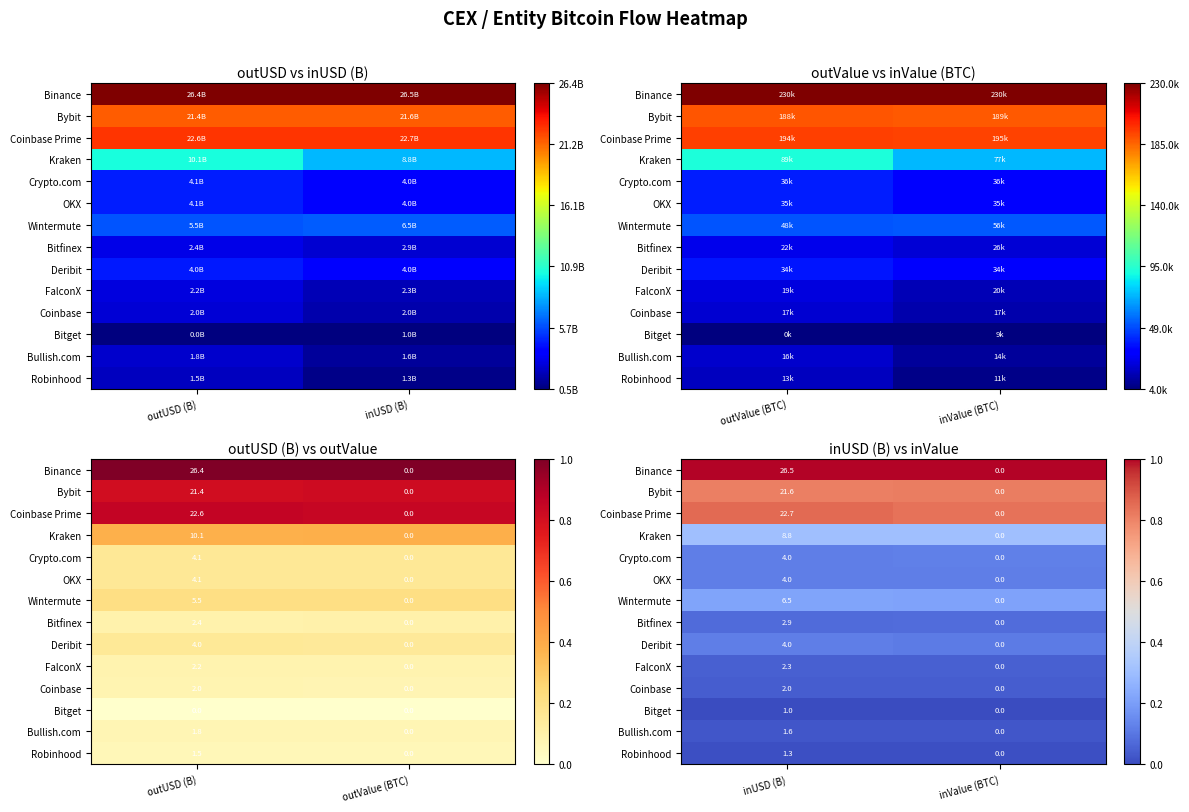

At which category does the chart reach its peak across all series?

inUSD (B)